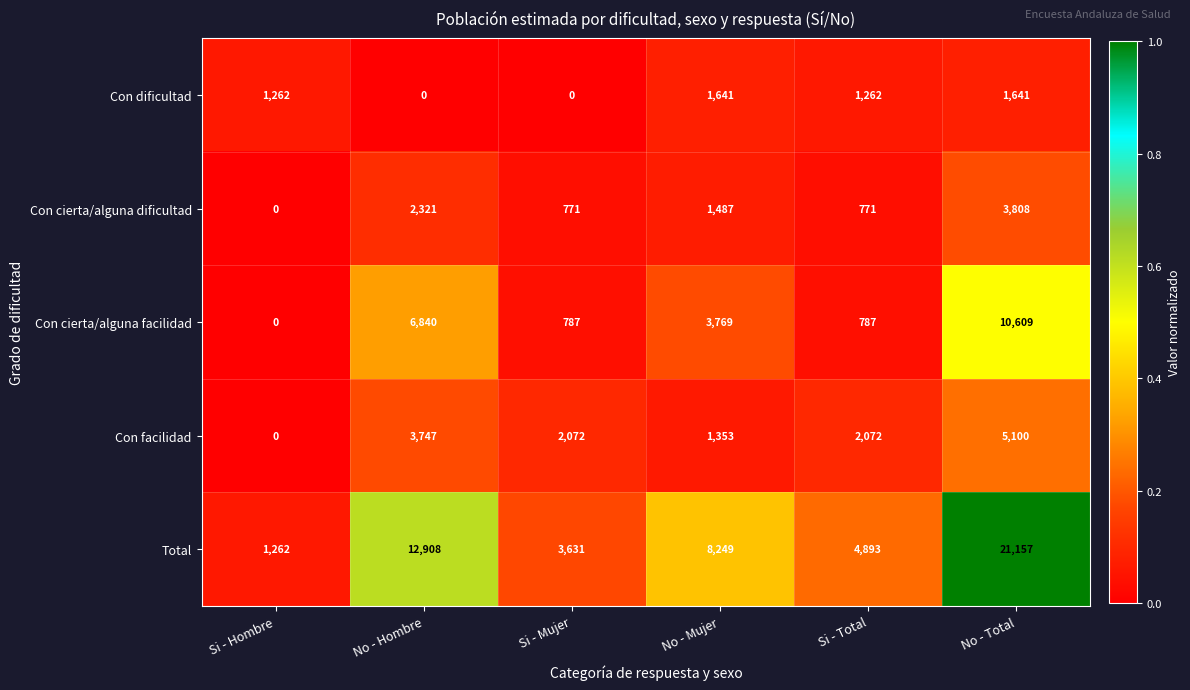

True or false: Con cierta/alguna dificultad has a value of 681 at No - Mujer.

False